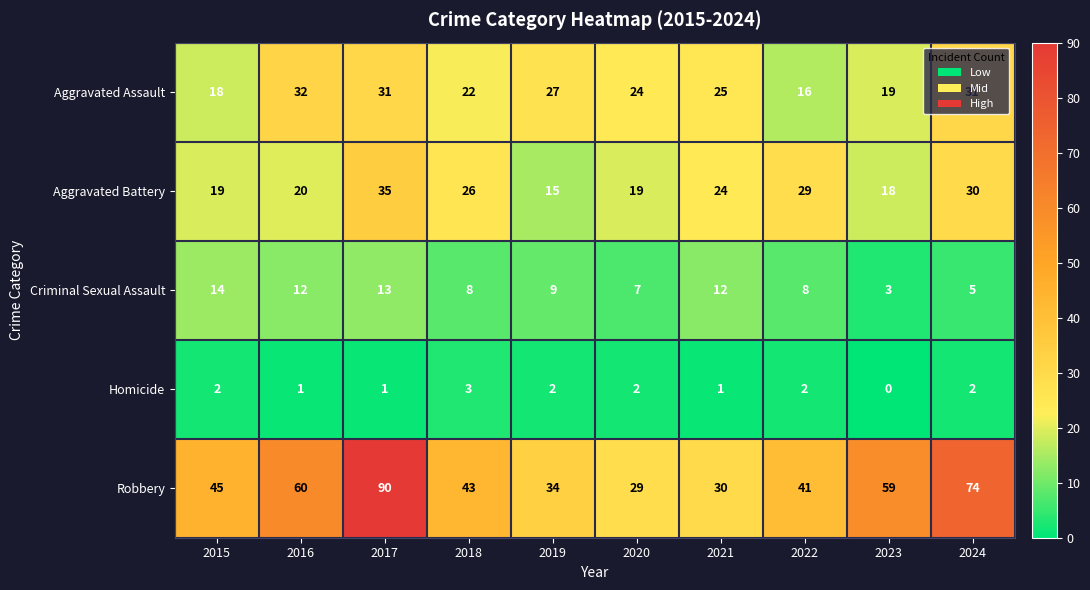

Is the value of Aggravated Battery at 2017 greater than the value of Aggravated Assault at 2015?

Yes